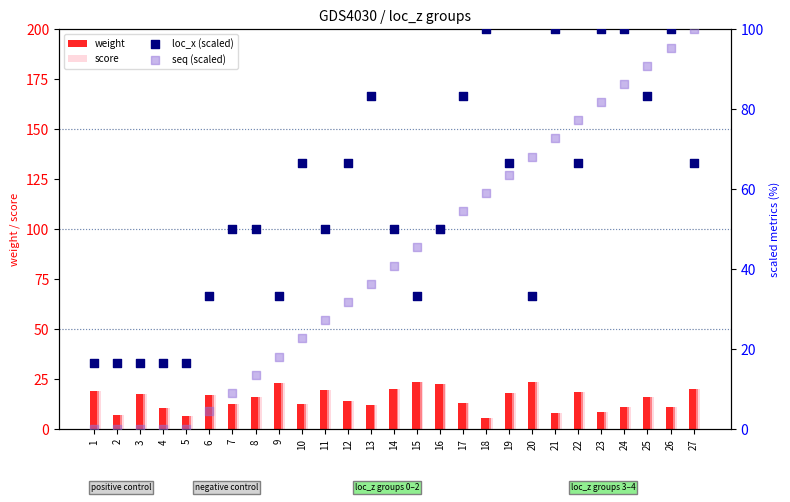

Which series has the largest total across all categories?

loc_x (scaled)